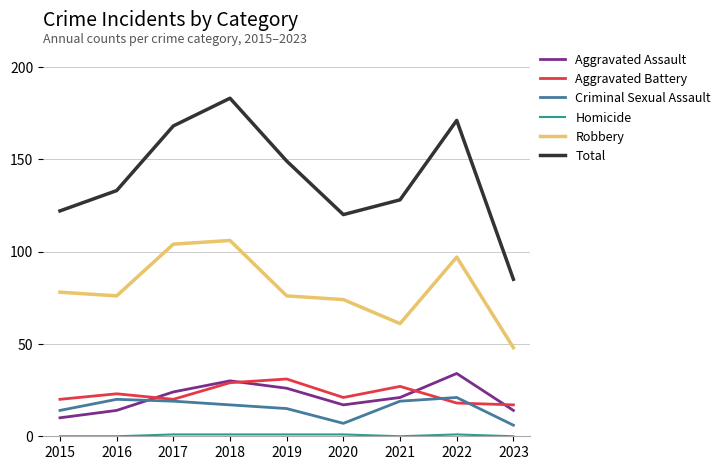

What is the lowest value of the Aggravated Battery series?

17